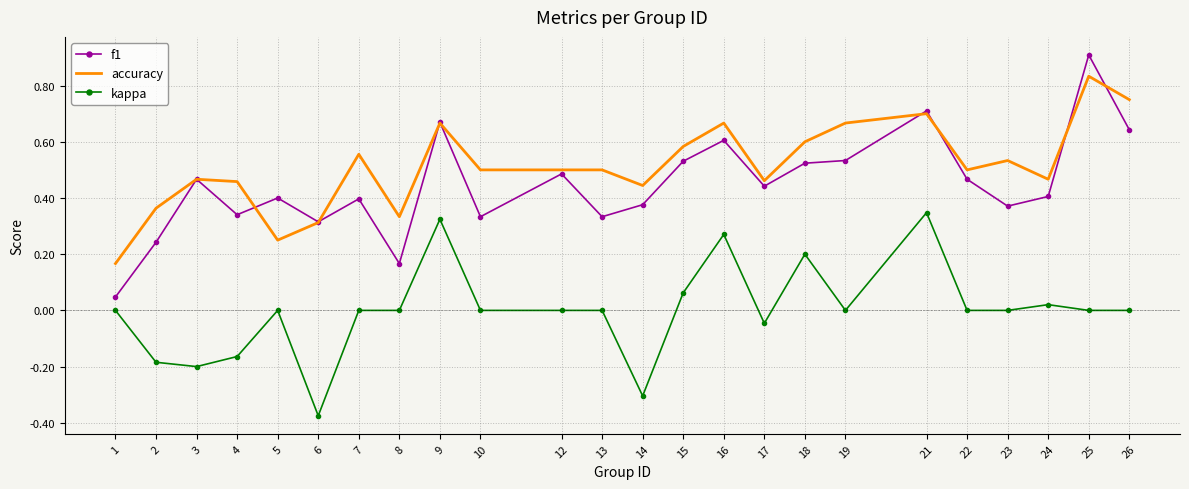

True or false: kappa and f1 intersect in this chart.

False